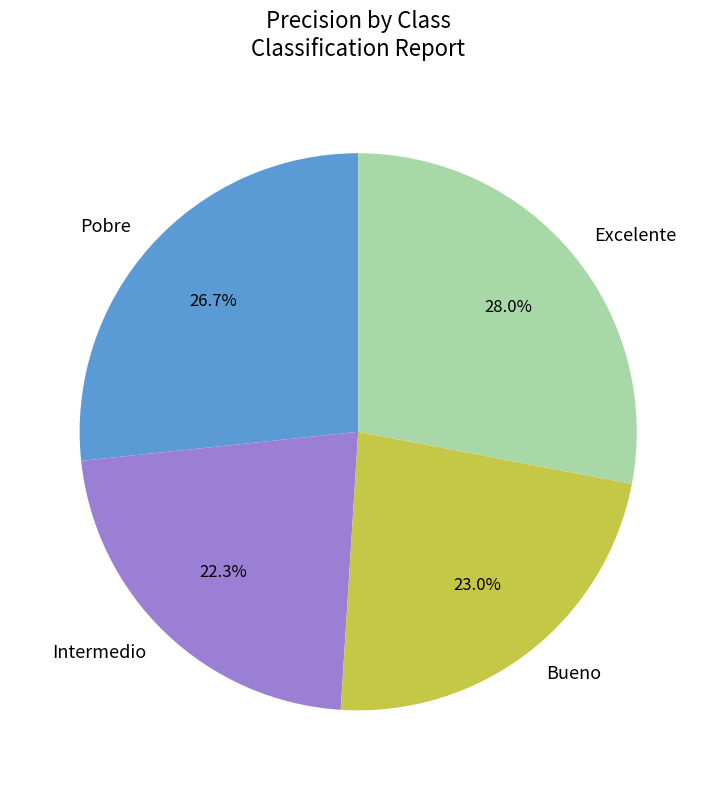

What is the total percentage of Intermedio and Excelente?

50.3%